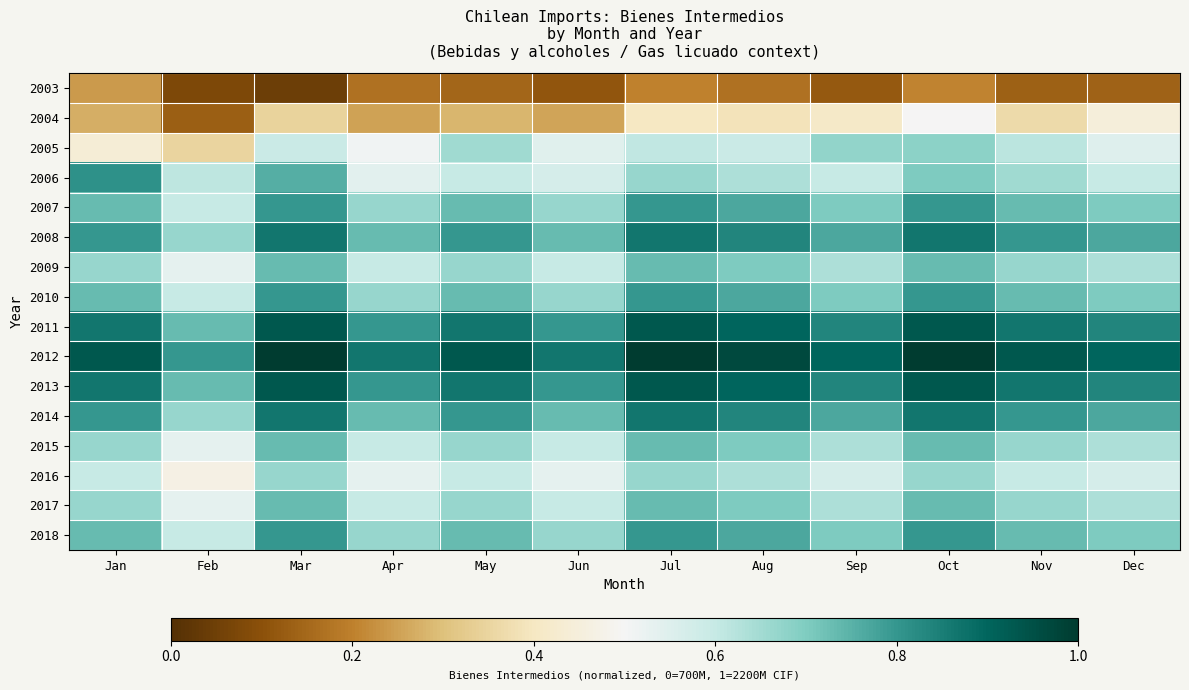

Which category has the highest value across all series?

Mar